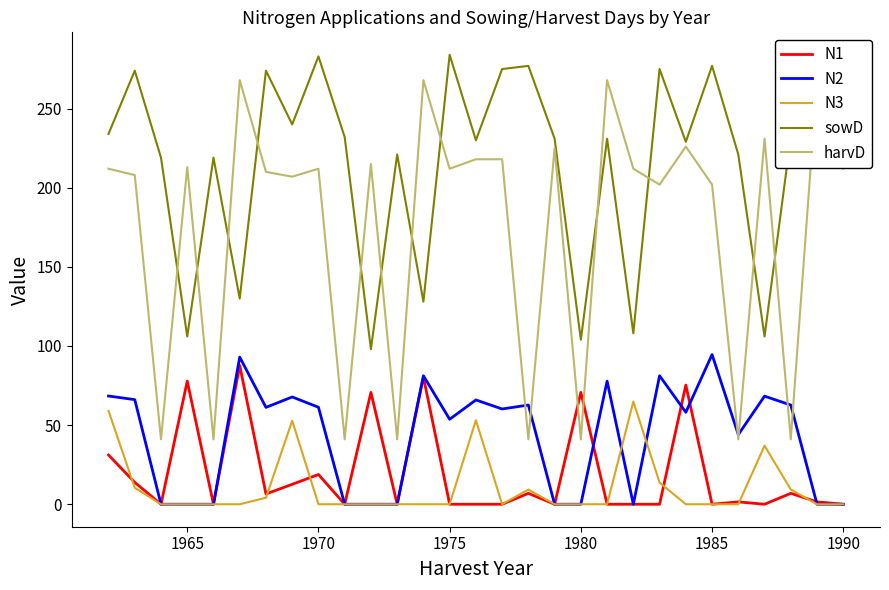

What is the highest value of the N3 series?

64.9